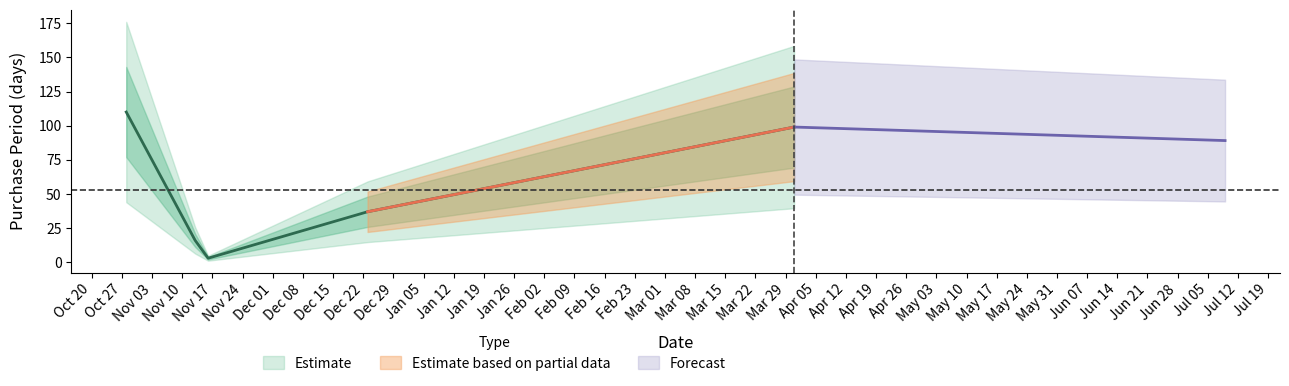

What is the maximum value shown in the chart?

110